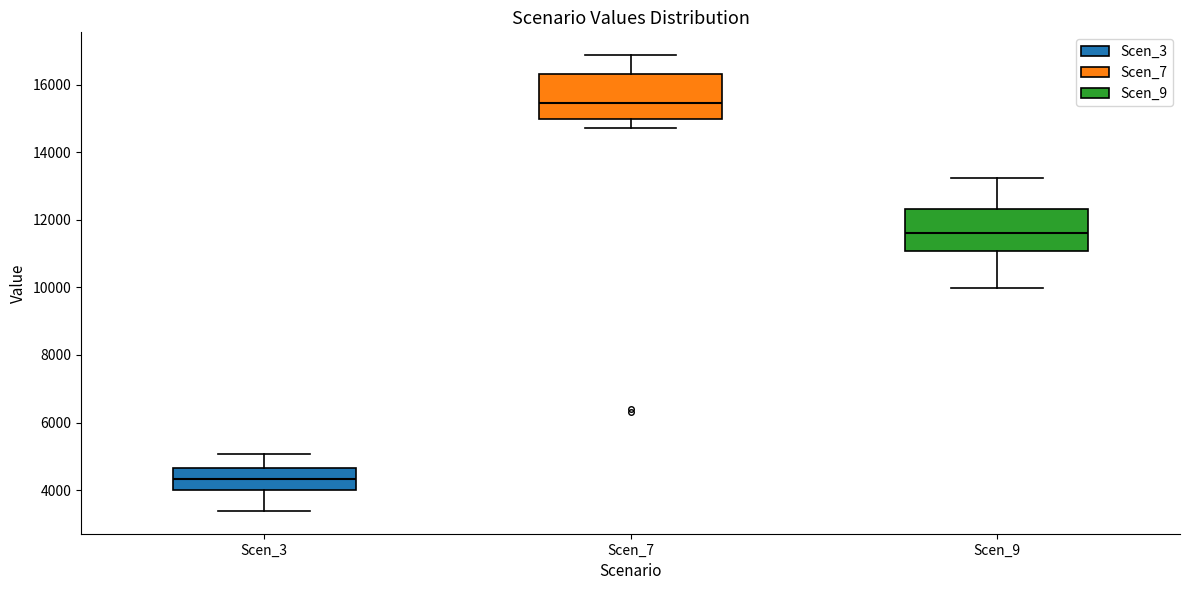

Reading left to right, read every box against the y-axis: the position of its median line, the range the box covers, and the ends of its whiskers. The values are not printed on the chart, so give them approximately, as read against the axis.

Scen_3: median 4400, box 4000 to 4600, whiskers 3400 to 5000
Scen_7: median 15400, box 15000 to 16400, whiskers 14800 to 16800
Scen_9: median 11600, box 11000 to 12400, whiskers 10000 to 13200